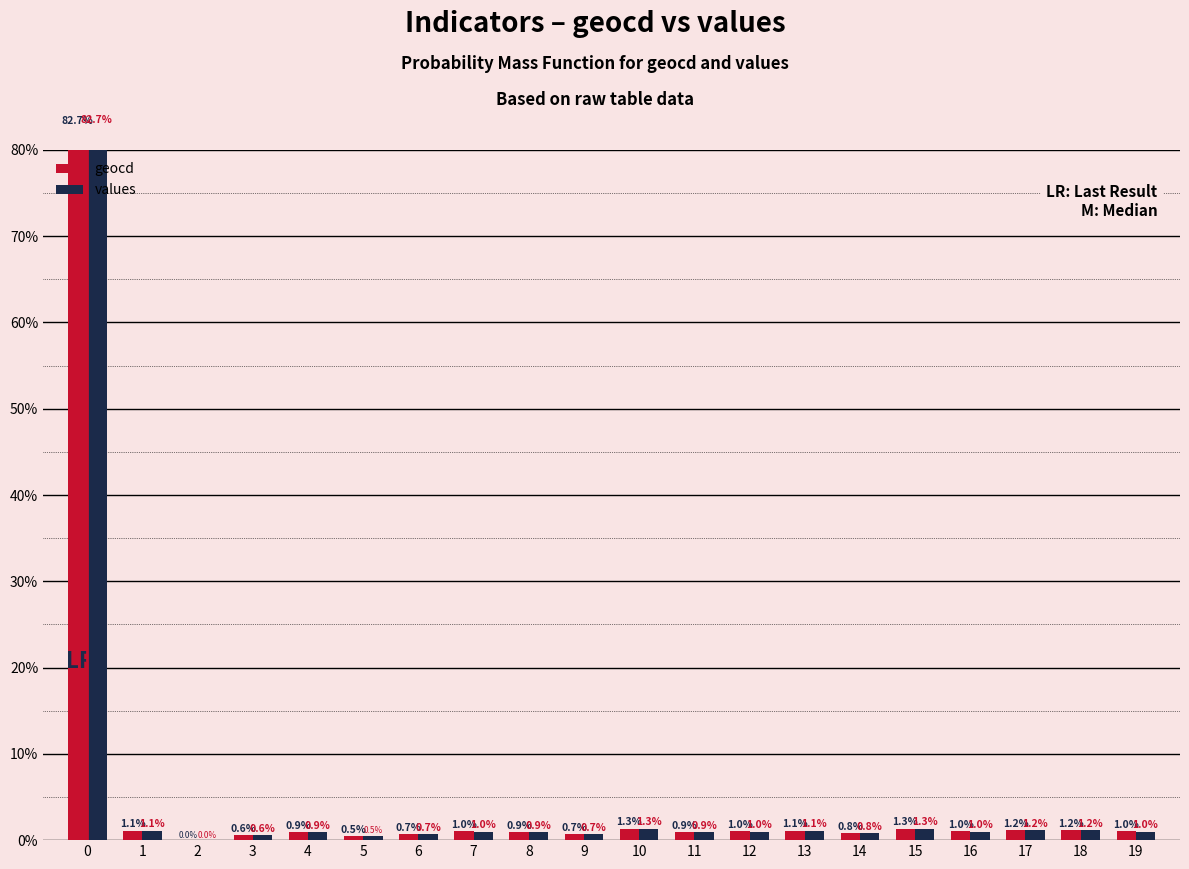

Which series has the largest range (max minus min)?

values